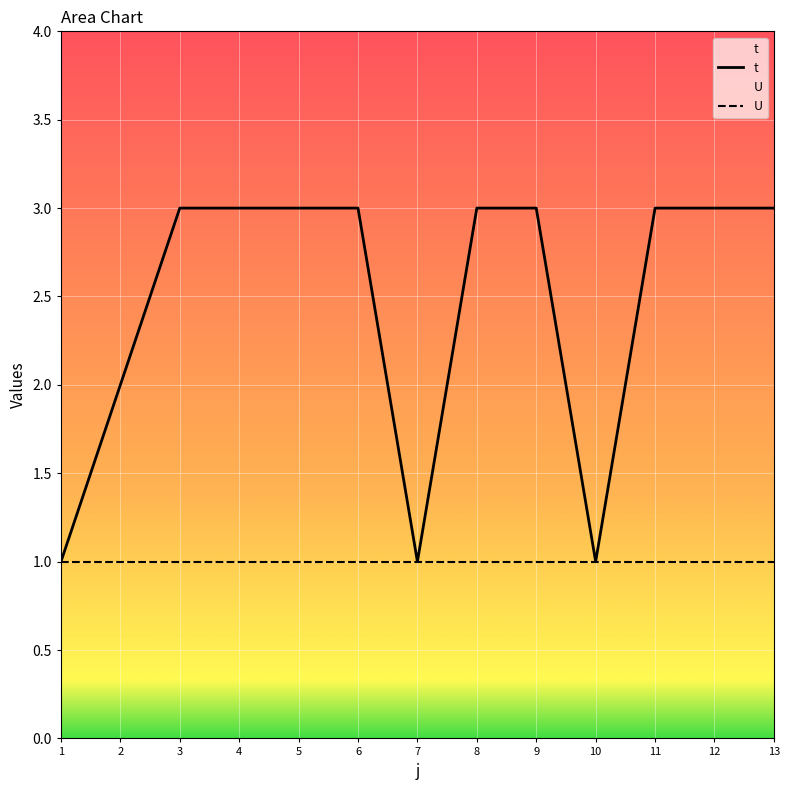

Which series has the largest range (max minus min)?

t